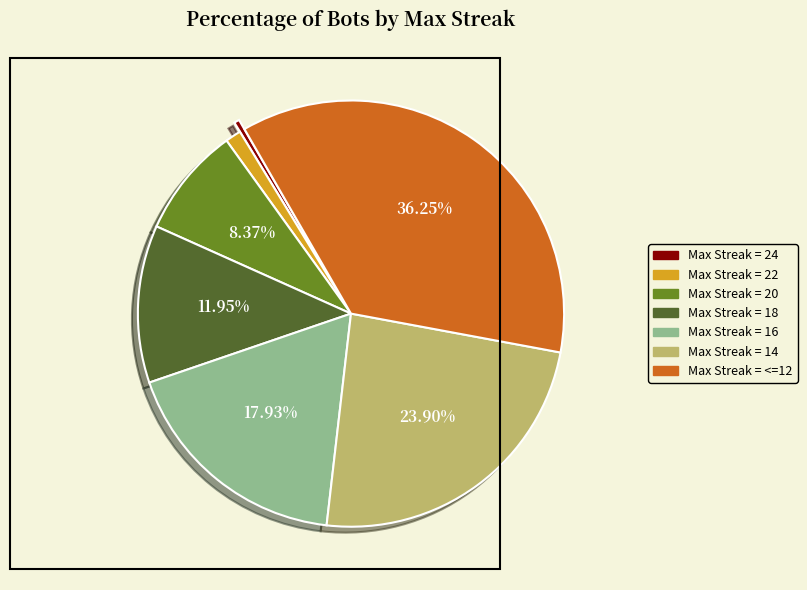

Does any single category account for the majority?

No